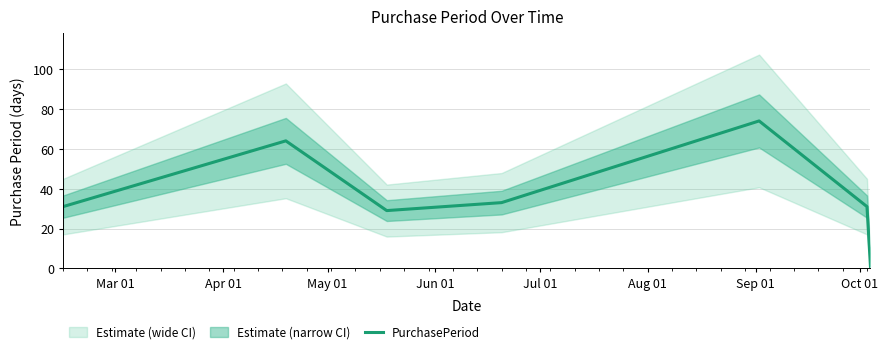

Reading left to right, list all the values displayed in this chart.

31	64	29	33	74	31	1